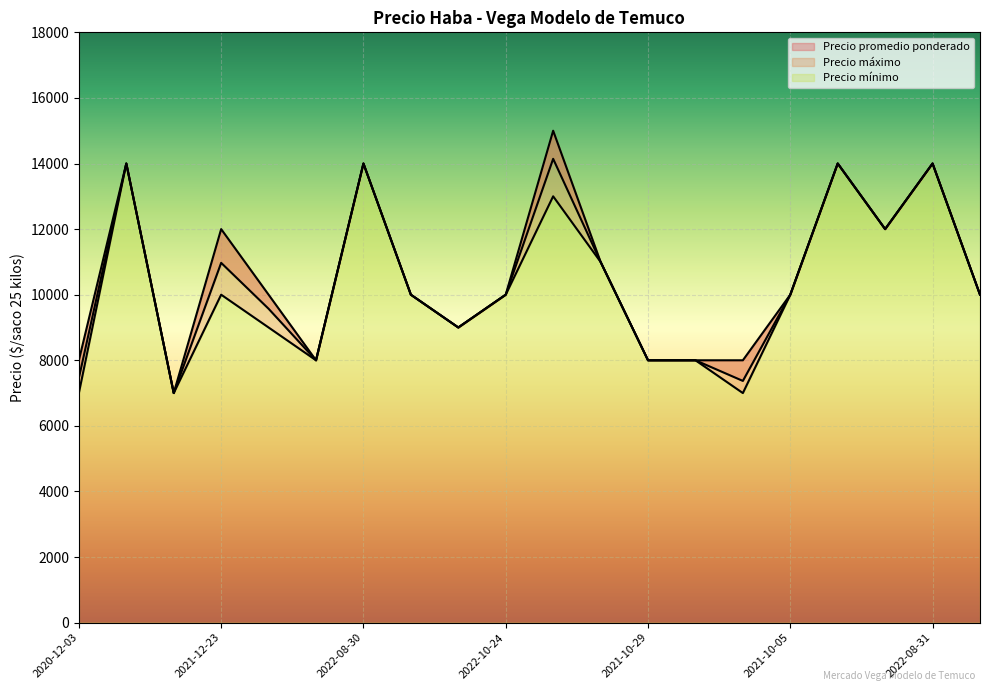

Rank the series by their maximum value, from highest to lowest.

Precio máximo, Precio promedio ponderado, Precio mínimo